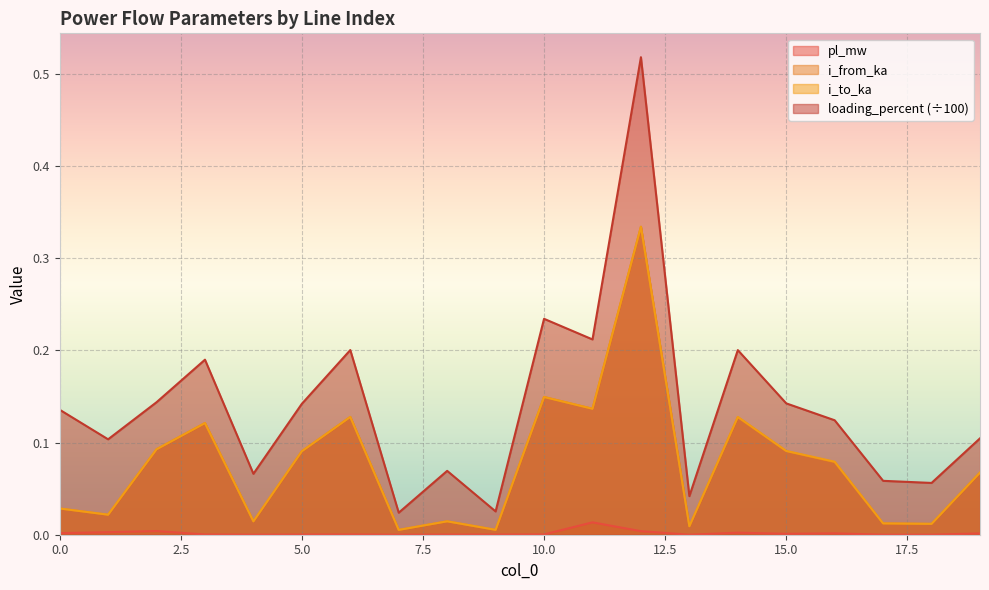

True or false: i_to_ka has more than 0 points higher than both neighbors.

True